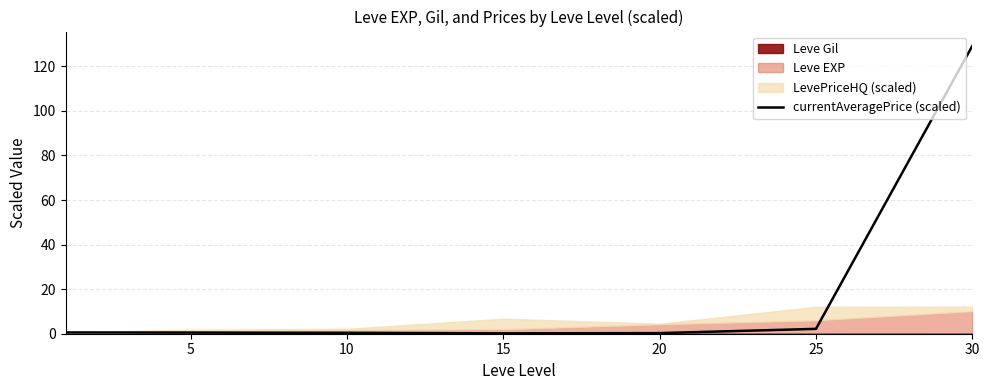

What is the value of the 7th point from the left?

129.2